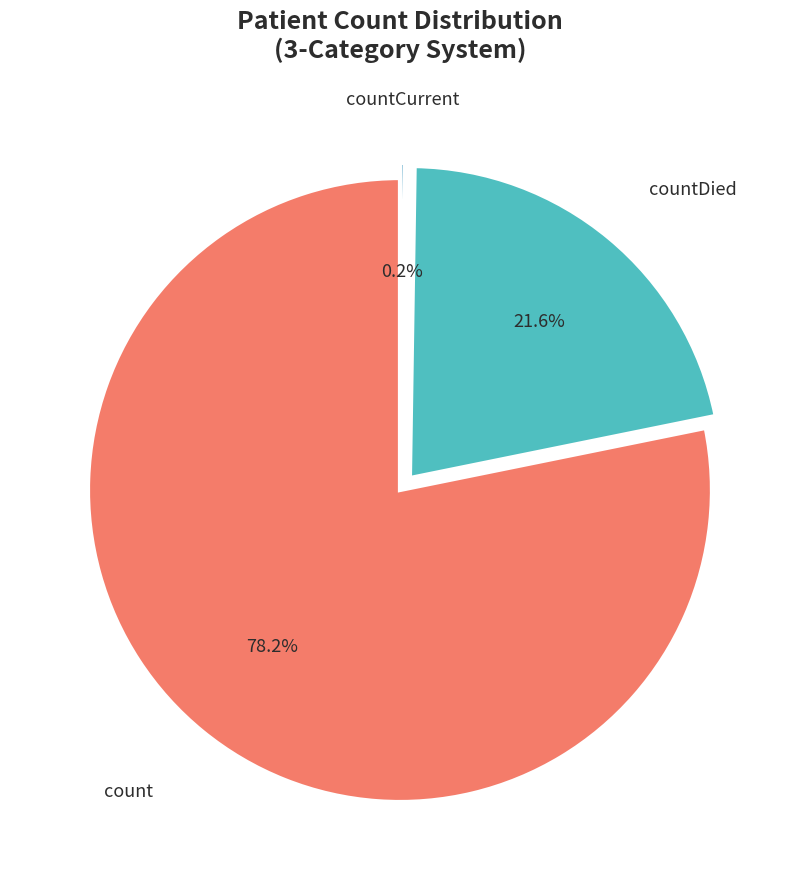

Between countDied and count, which is larger?

count